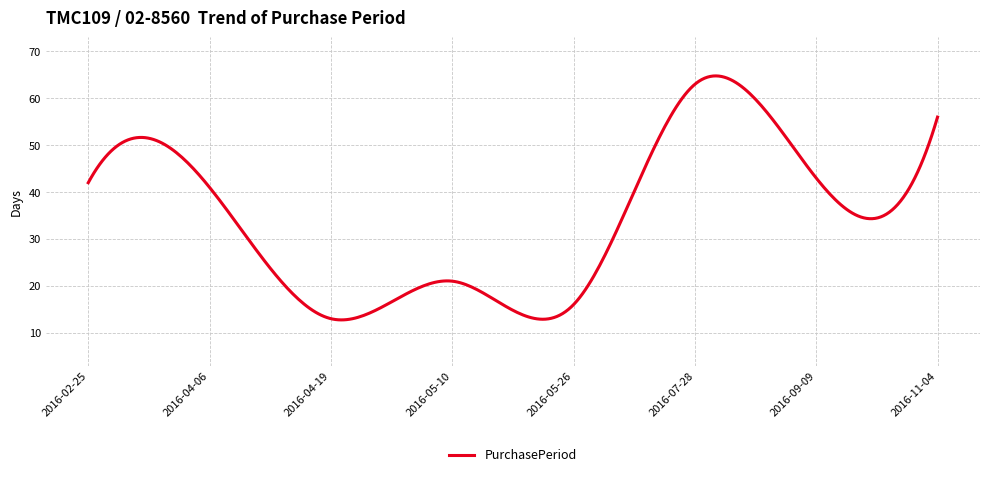

What is the difference between the maximum and minimum values?

52.0